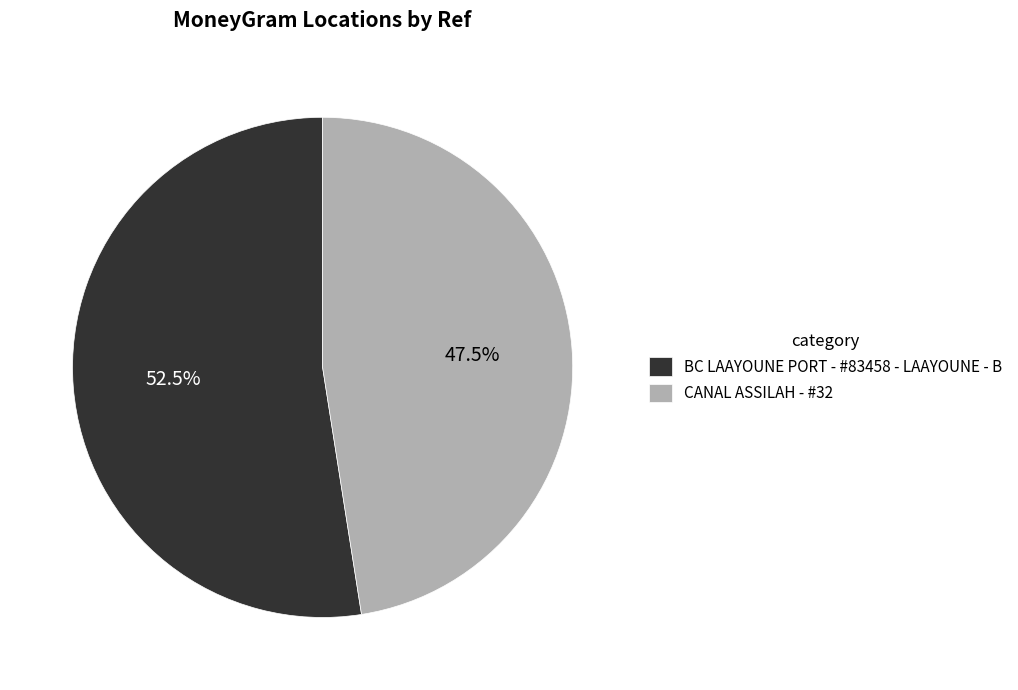

Is the sum of BC LAAYOUNE PORT - #83458 - LAAYOUNE - B and CANAL ASSILAH - #32 greater than half?

Yes